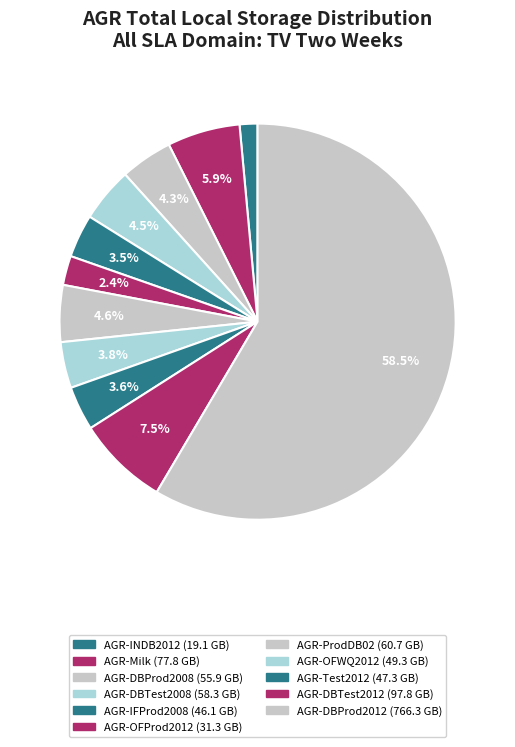

Is it true that AGR-DBProd2012 is 59% of the pie?

True